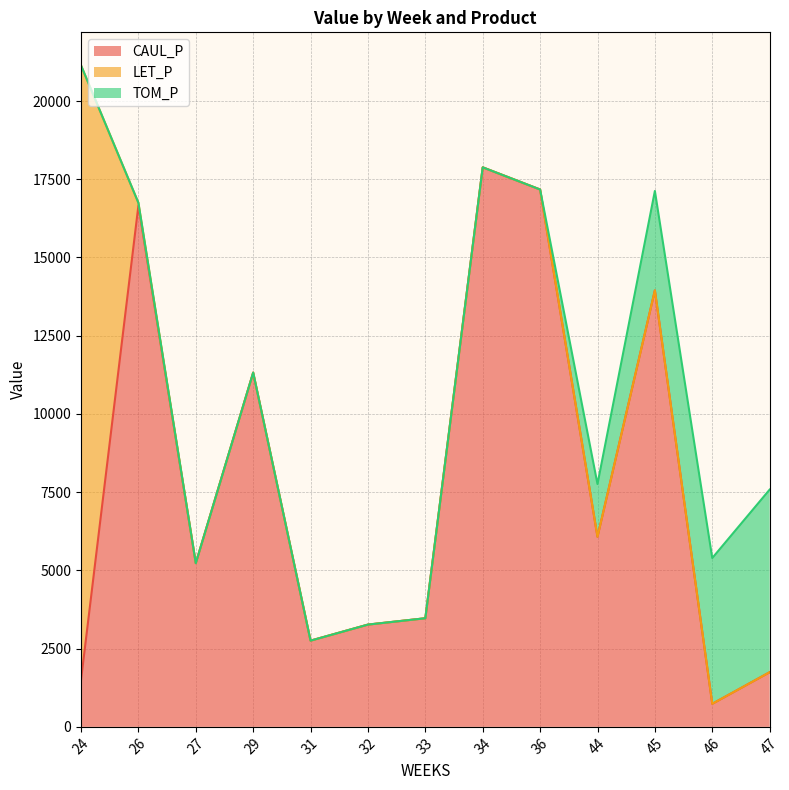

What is the sum of all LET_P values?

19726.6